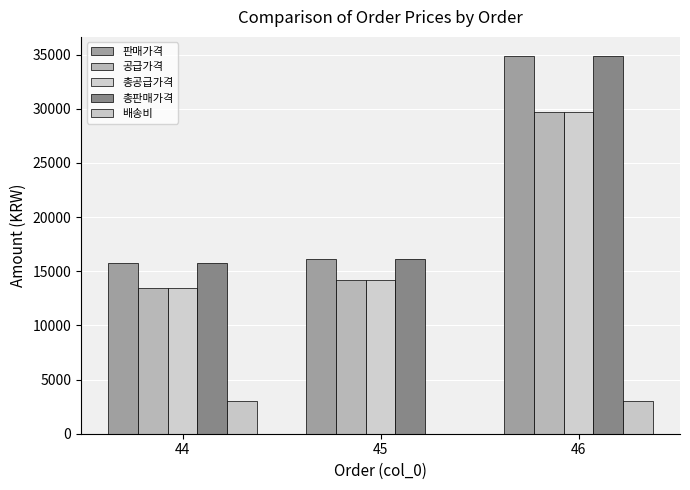

What are all the series names shown in the legend?

판매가격, 공급가격, 총공급가격, 총판매가격, 배송비